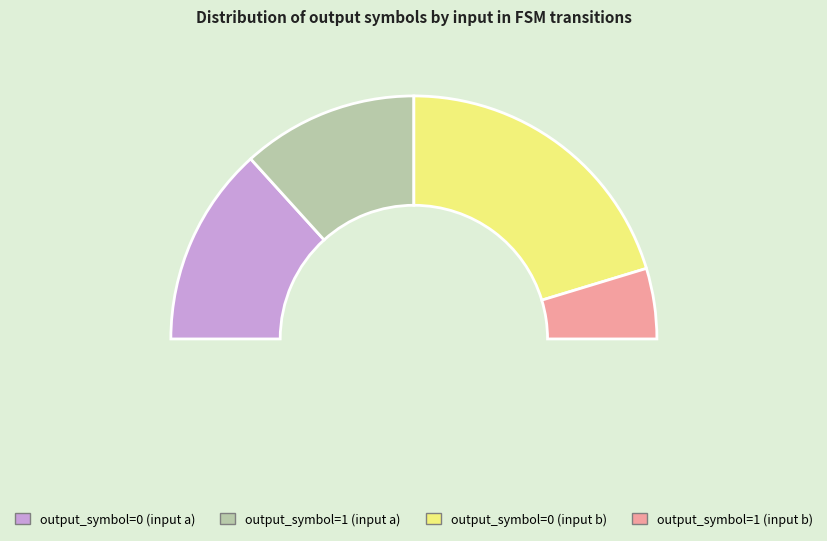

The output_symbol=0 (input a) slice represents 34% of the pie. True or false?

False